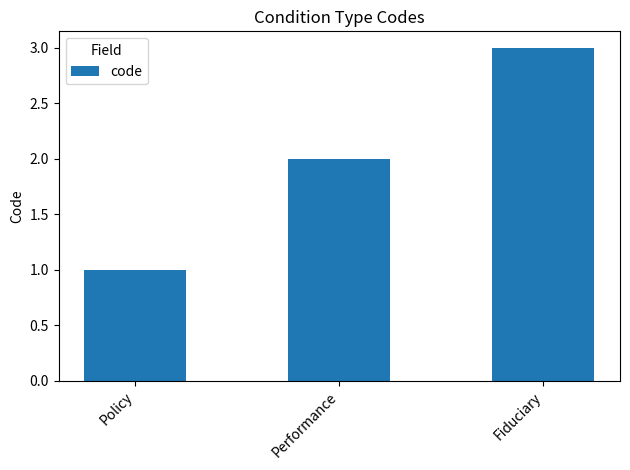

What is the greatest value displayed?

3